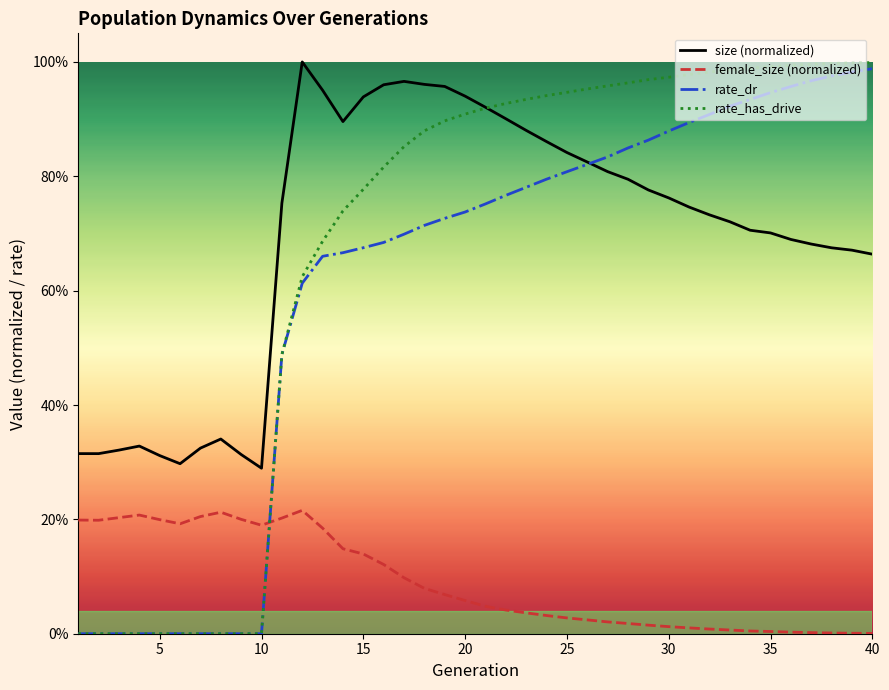

What is the difference between the second highest and minimum values in the female_size (normalized) series?

0.2